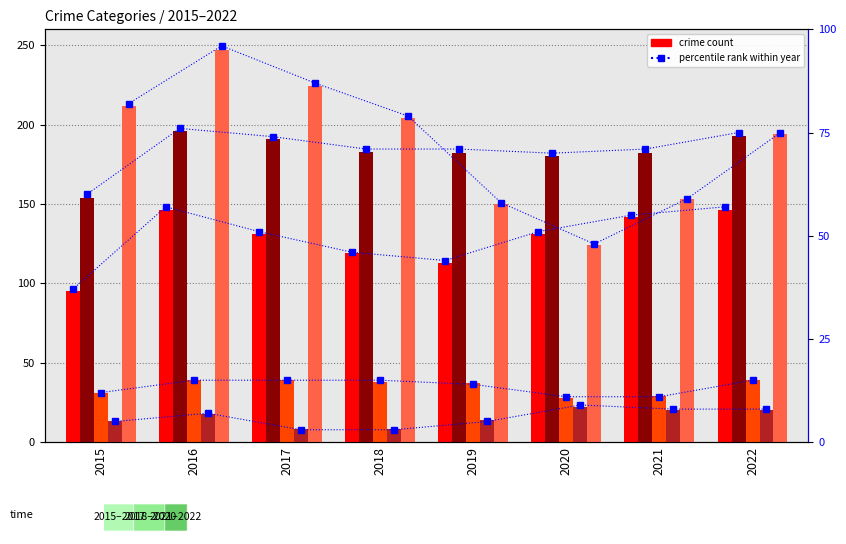

Is the value of Robbery at 2018 greater than the value of Aggravated Assault at 2021?

Yes